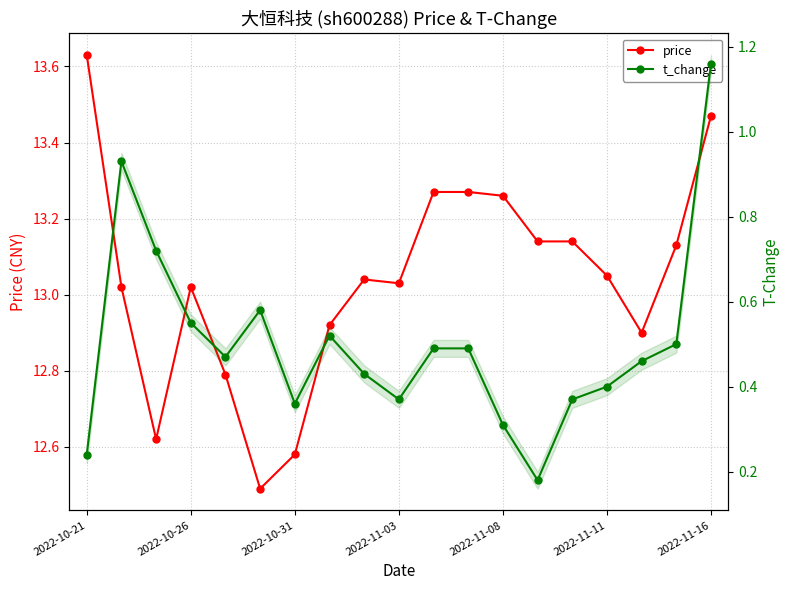

The value of price at 7 is 20.8. True or false?

False